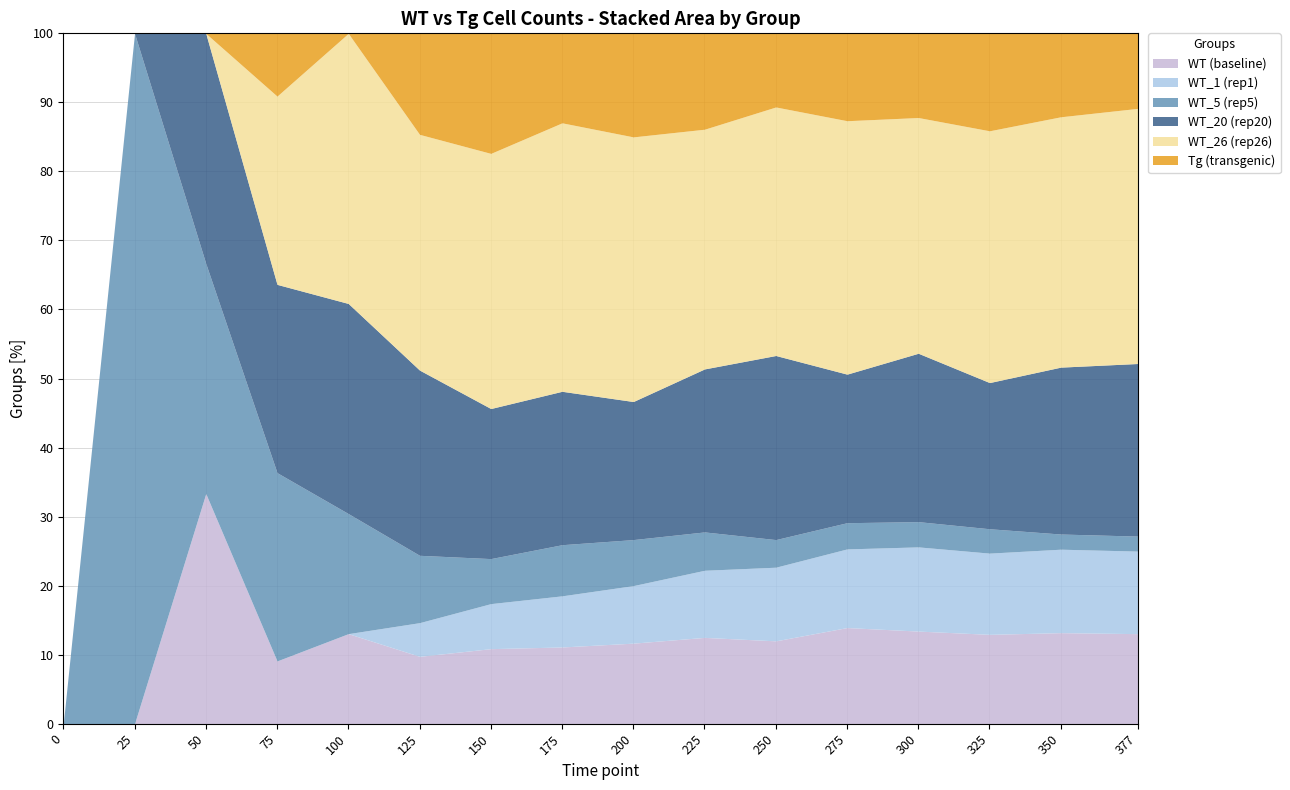

True or false: WT (baseline) has a value of 17.4 at 175.

False